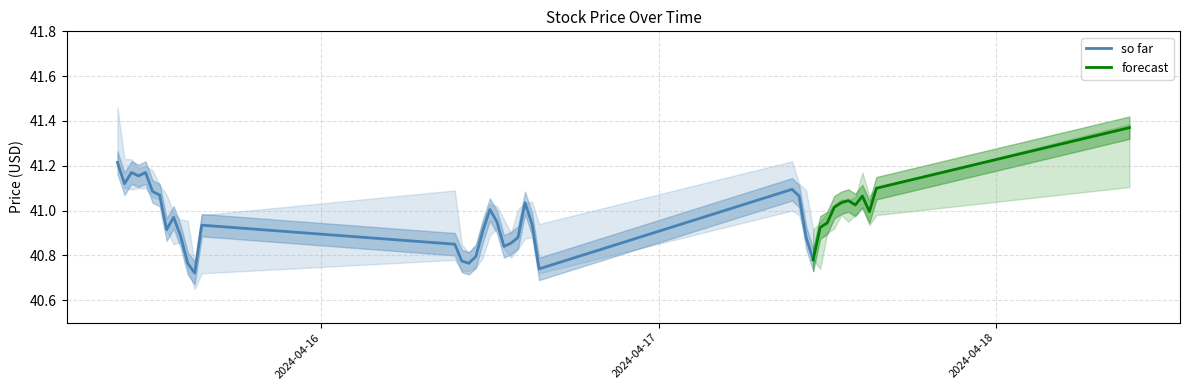

Reading left to right, what are all the values shown in this chart?

Close: 2024-04-15 09:30=41.2	2024-04-15 10:00=41.1	2024-04-15 10:30=41.2	2024-04-15 11:00=41.2	2024-04-15 11:30=41.2	2024-04-15 12:00=41.1	2024-04-15 12:30=41.1	2024-04-15 13:00=40.9	2024-04-15 13:30=41.0	2024-04-15 14:00=40.9	2024-04-15 14:30=40.8	2024-04-15 15:00=40.7	2024-04-15 15:30=40.9	2024-04-16 09:30=40.8	2024-04-16 10:00=40.8	2024-04-16 10:30=40.8	2024-04-16 11:00=40.8	2024-04-16 11:30=40.9	2024-04-16 12:00=41.0	2024-04-16 12:30=41.0	2024-04-16 13:00=40.8	2024-04-16 13:30=40.9	2024-04-16 14:00=40.9	2024-04-16 14:30=41.0	2024-04-16 15:00=40.9	2024-04-16 15:30=40.7	2024-04-17 09:30=41.1	2024-04-17 10:00=41.1	2024-04-17 10:30=40.9	2024-04-17 11:00=40.8	2024-04-17 11:30=40.9	2024-04-17 12:00=40.9	2024-04-17 12:30=41.0	2024-04-17 13:00=41.0	2024-04-17 13:30=41.0	2024-04-17 14:00=41.0	2024-04-17 14:30=41.1	2024-04-17 15:00=41.0	2024-04-17 15:30=41.1	2024-04-18 09:30=41.4
High: 2024-04-15 09:30=41.5	2024-04-15 10:00=41.2	2024-04-15 10:30=41.2	2024-04-15 11:00=41.2	2024-04-15 11:30=41.2	2024-04-15 12:00=41.2	2024-04-15 12:30=41.1	2024-04-15 13:00=41.1	2024-04-15 13:30=41.0	2024-04-15 14:00=41.0	2024-04-15 14:30=41.0	2024-04-15 15:00=40.8	2024-04-15 15:30=41.0	2024-04-16 09:30=41.1	2024-04-16 10:00=40.8	2024-04-16 10:30=40.8	2024-04-16 11:00=40.8	2024-04-16 11:30=41.0	2024-04-16 12:00=41.0	2024-04-16 12:30=41.0	2024-04-16 13:00=41.0	2024-04-16 13:30=40.9	2024-04-16 14:00=41.0	2024-04-16 14:30=41.0	2024-04-16 15:00=41.0	2024-04-16 15:30=40.9	2024-04-17 09:30=41.2	2024-04-17 10:00=41.1	2024-04-17 10:30=41.1	2024-04-17 11:00=40.9	2024-04-17 11:30=41.0	2024-04-17 12:00=41.0	2024-04-17 12:30=41.0	2024-04-17 13:00=41.0	2024-04-17 13:30=41.0	2024-04-17 14:00=41.1	2024-04-17 14:30=41.2	2024-04-17 15:00=41.1	2024-04-17 15:30=41.1	2024-04-18 09:30=41.4
Low: 2024-04-15 09:30=41.2	2024-04-15 10:00=41.1	2024-04-15 10:30=41.1	2024-04-15 11:00=41.1	2024-04-15 11:30=41.1	2024-04-15 12:00=41.1	2024-04-15 12:30=41.0	2024-04-15 13:00=40.9	2024-04-15 13:30=40.8	2024-04-15 14:00=40.9	2024-04-15 14:30=40.7	2024-04-15 15:00=40.7	2024-04-15 15:30=40.7	2024-04-16 09:30=40.8	2024-04-16 10:00=40.7	2024-04-16 10:30=40.7	2024-04-16 11:00=40.7	2024-04-16 11:30=40.8	2024-04-16 12:00=40.9	2024-04-16 12:30=40.9	2024-04-16 13:00=40.8	2024-04-16 13:30=40.8	2024-04-16 14:00=40.8	2024-04-16 14:30=40.9	2024-04-16 15:00=40.9	2024-04-16 15:30=40.7	2024-04-17 09:30=41.0	2024-04-17 10:00=41.0	2024-04-17 10:30=40.9	2024-04-17 11:00=40.8	2024-04-17 11:30=40.7	2024-04-17 12:00=40.9	2024-04-17 12:30=40.9	2024-04-17 13:00=41.0	2024-04-17 13:30=41.0	2024-04-17 14:00=41.0	2024-04-17 14:30=41.0	2024-04-17 15:00=40.9	2024-04-17 15:30=41.0	2024-04-18 09:30=41.1